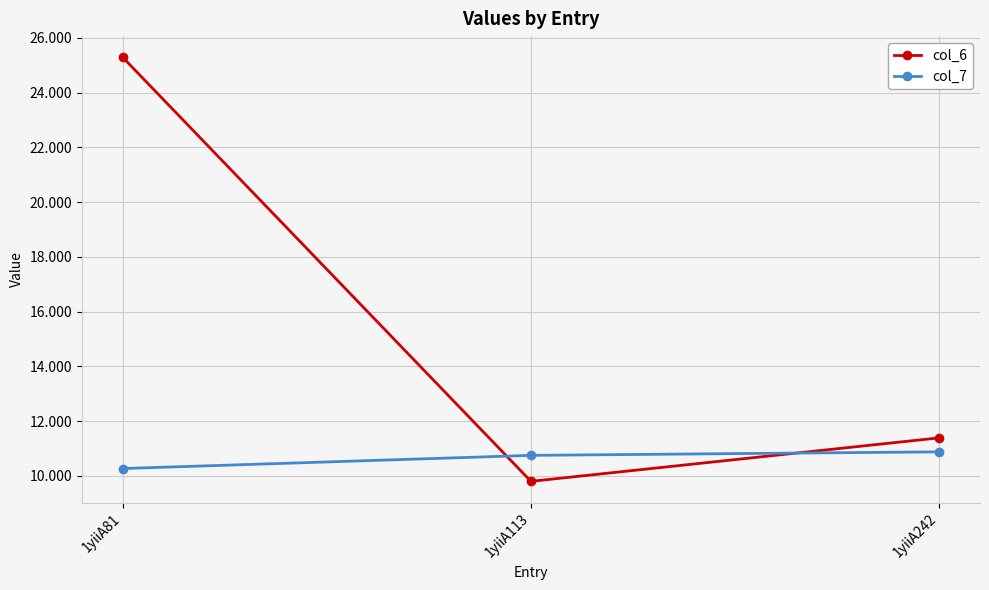

What are all the series names shown in the legend?

col_6, col_7